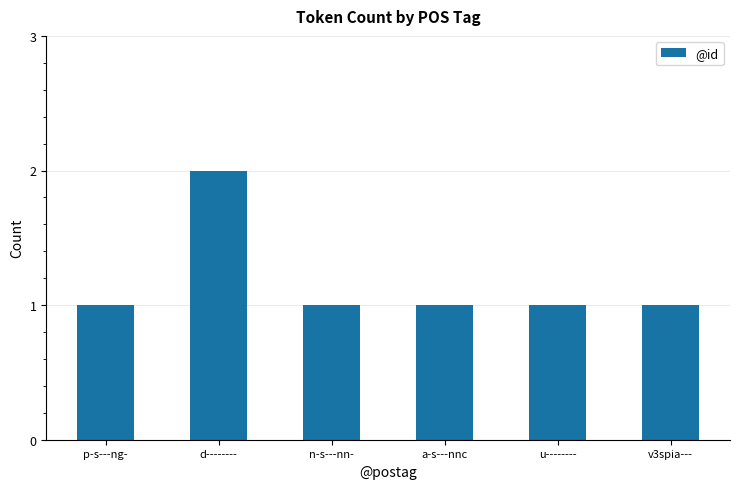

What is the label of the 3rd bar from the right?

a-s---nnc